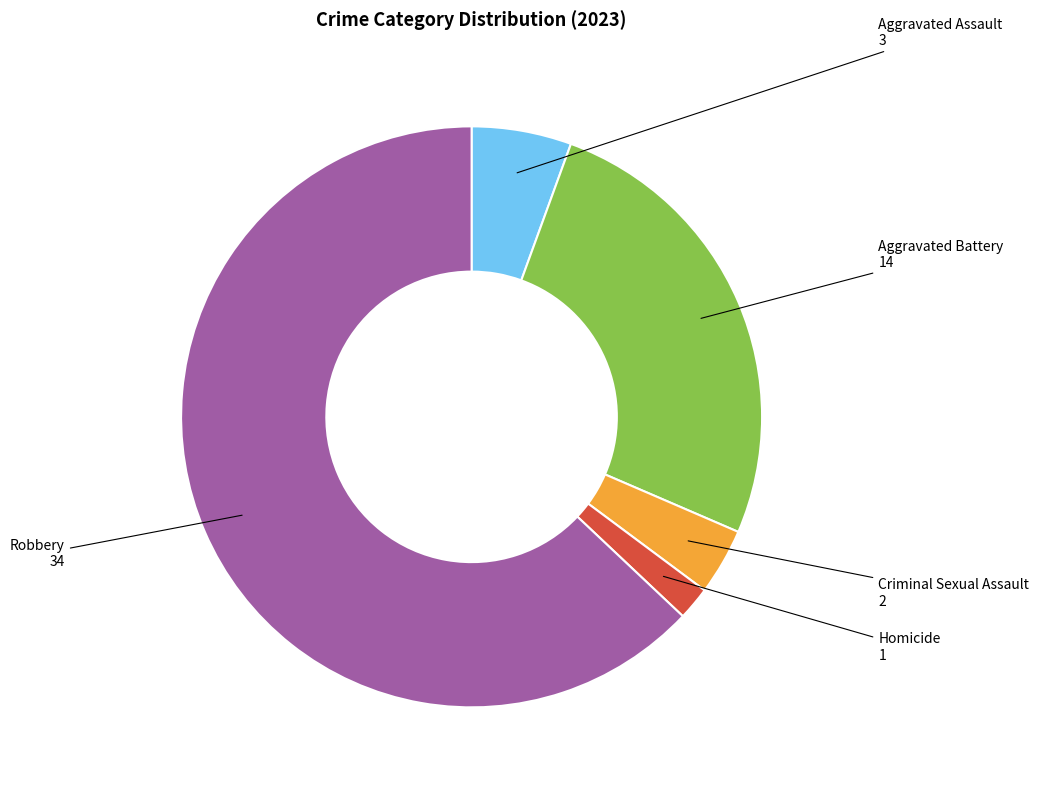

What is the largest slice in the pie chart?

Robbery